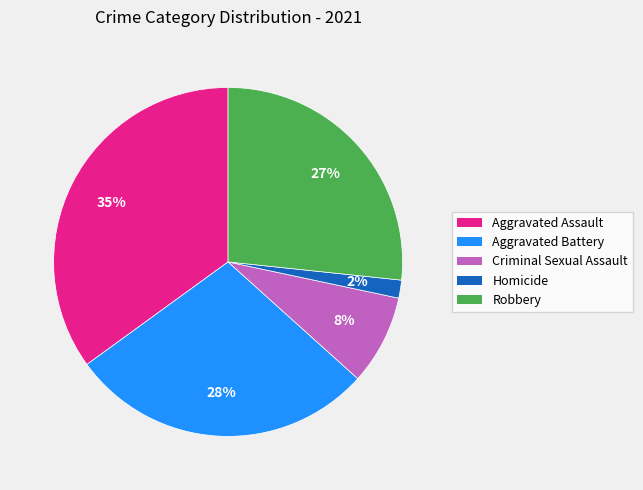

Which category has the biggest portion of the pie?

Aggravated Assault